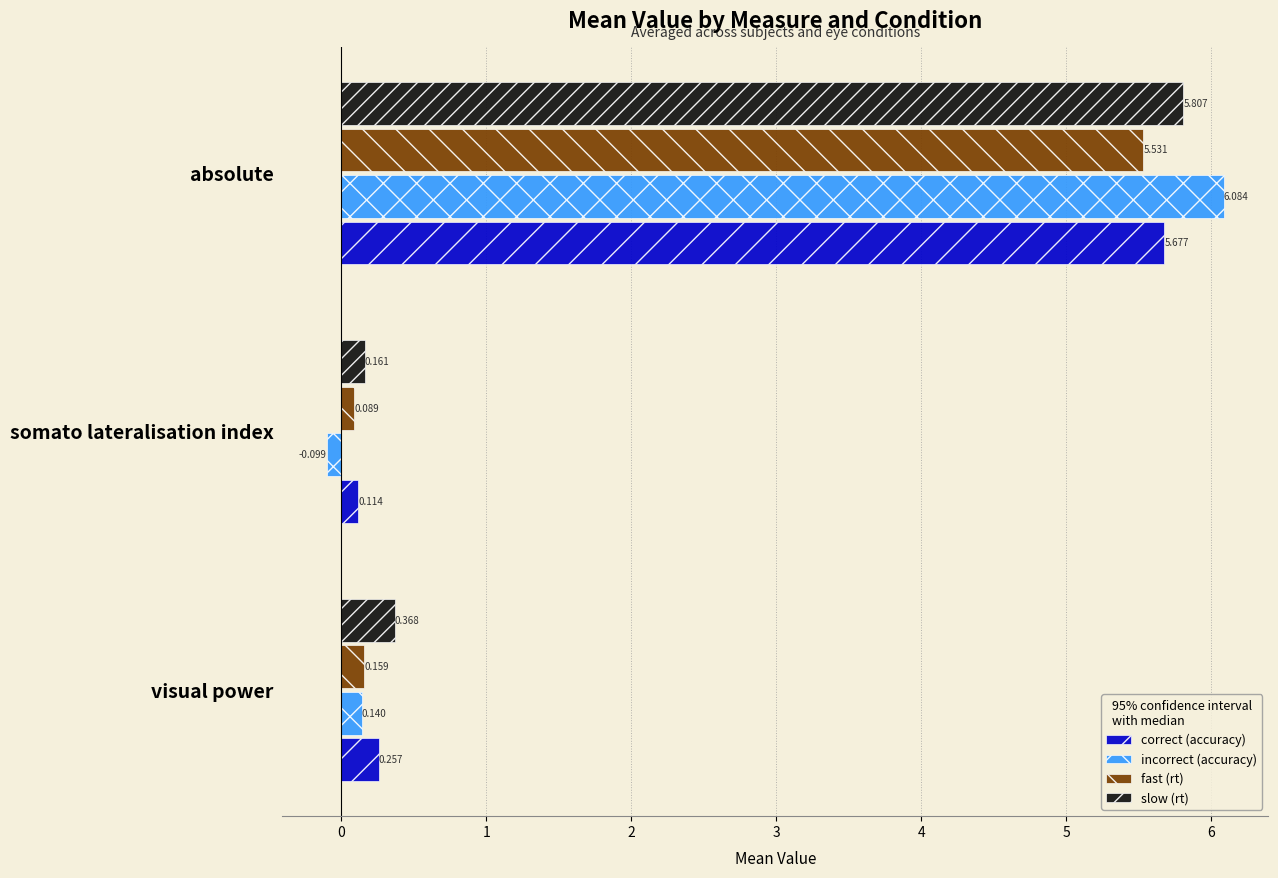

Which label corresponds to the largest value in the chart?

absolute